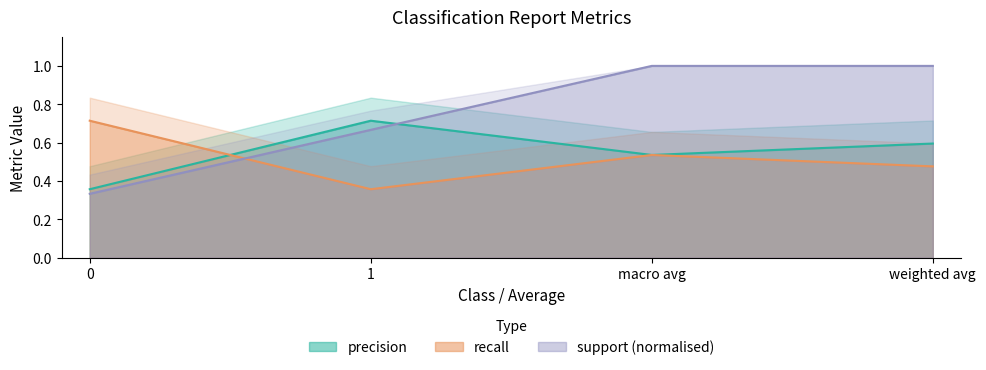

What are all the series names shown in the legend?

precision, recall, support